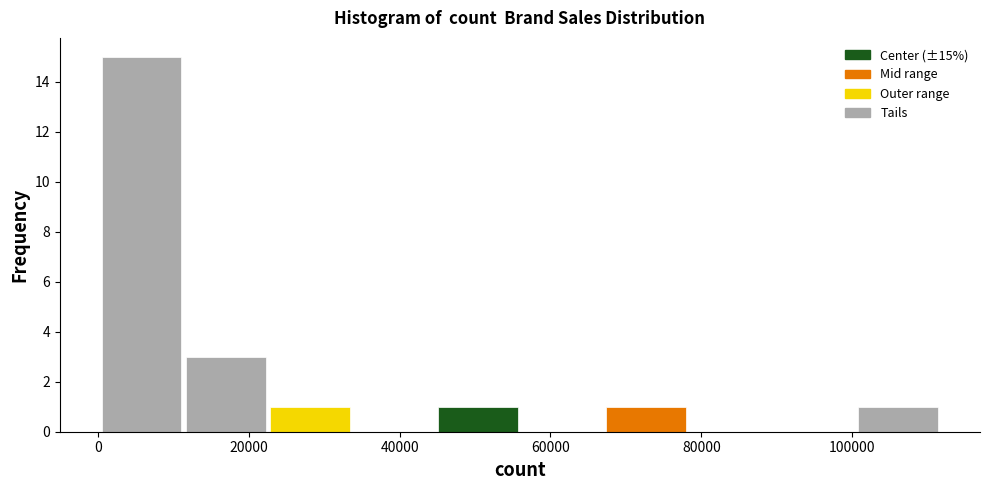

Over which range of the x-axis is the bar tallest?

0 to 12000